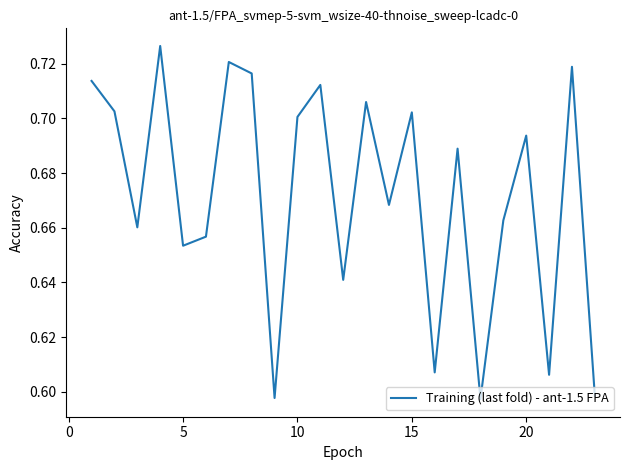

How many lines are shown in the chart?

1